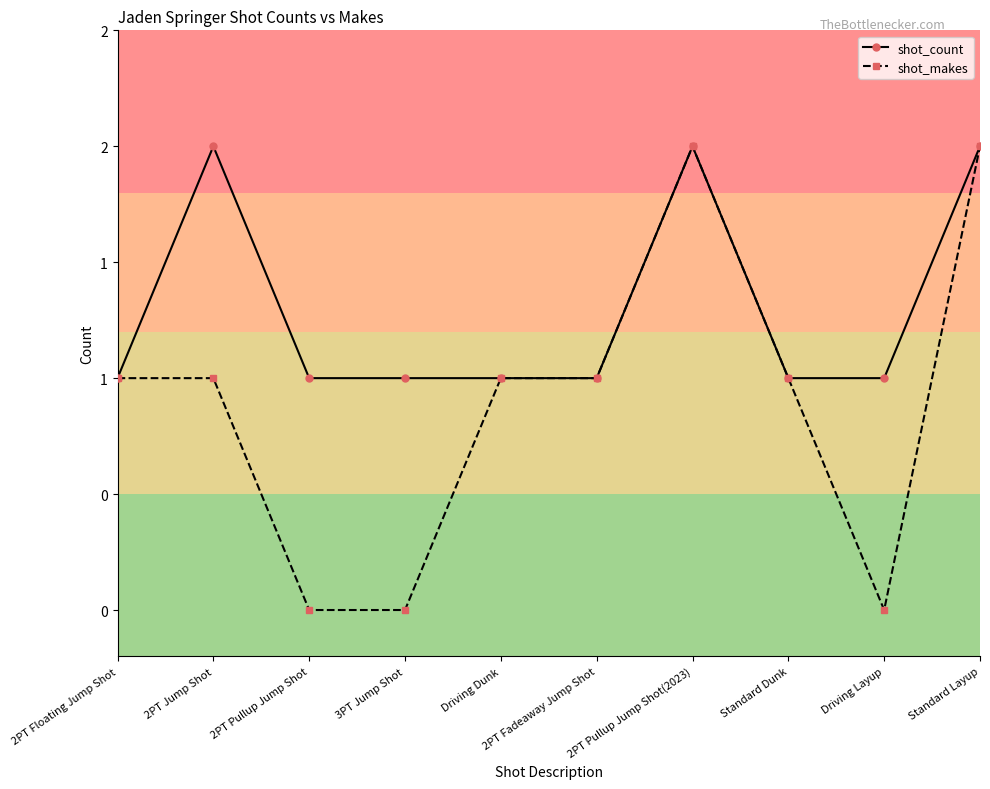

What is the label of the 1st point from the left?

2PT Floating Jump Shot